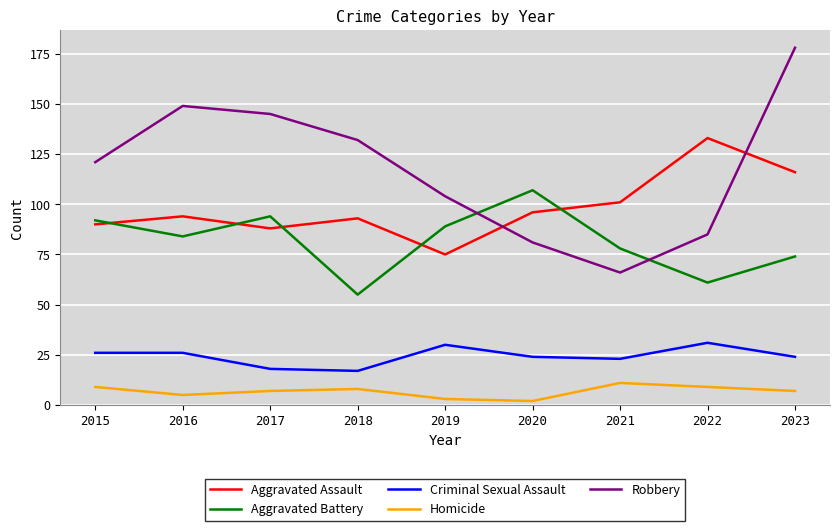

What value does the Homicide series have at 2017?

7